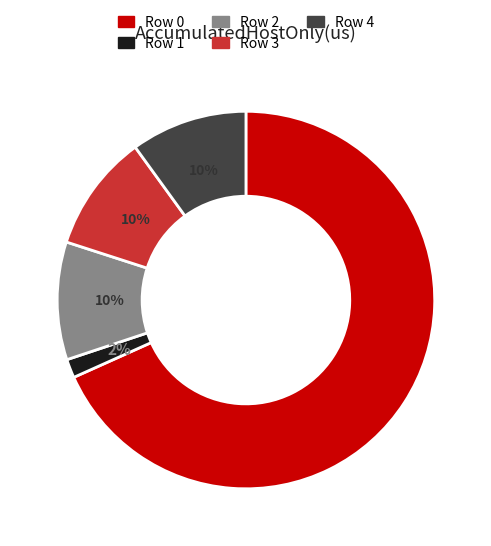

How many slices are in this pie chart?

5